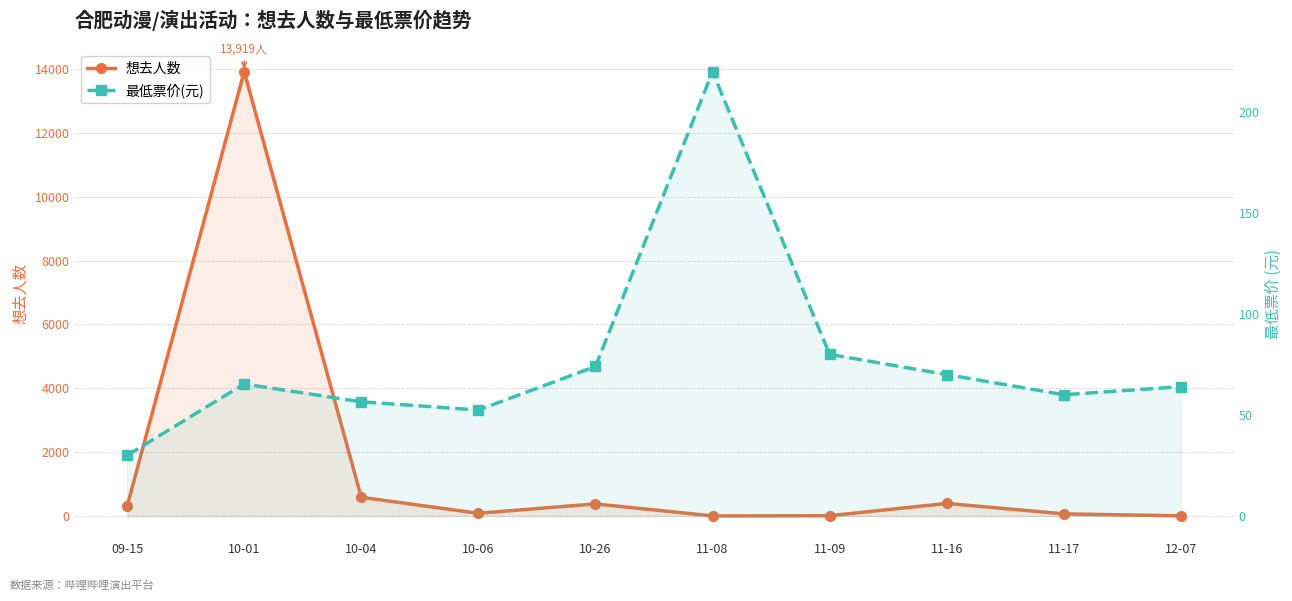

Which series has the largest total across all categories?

想去人数